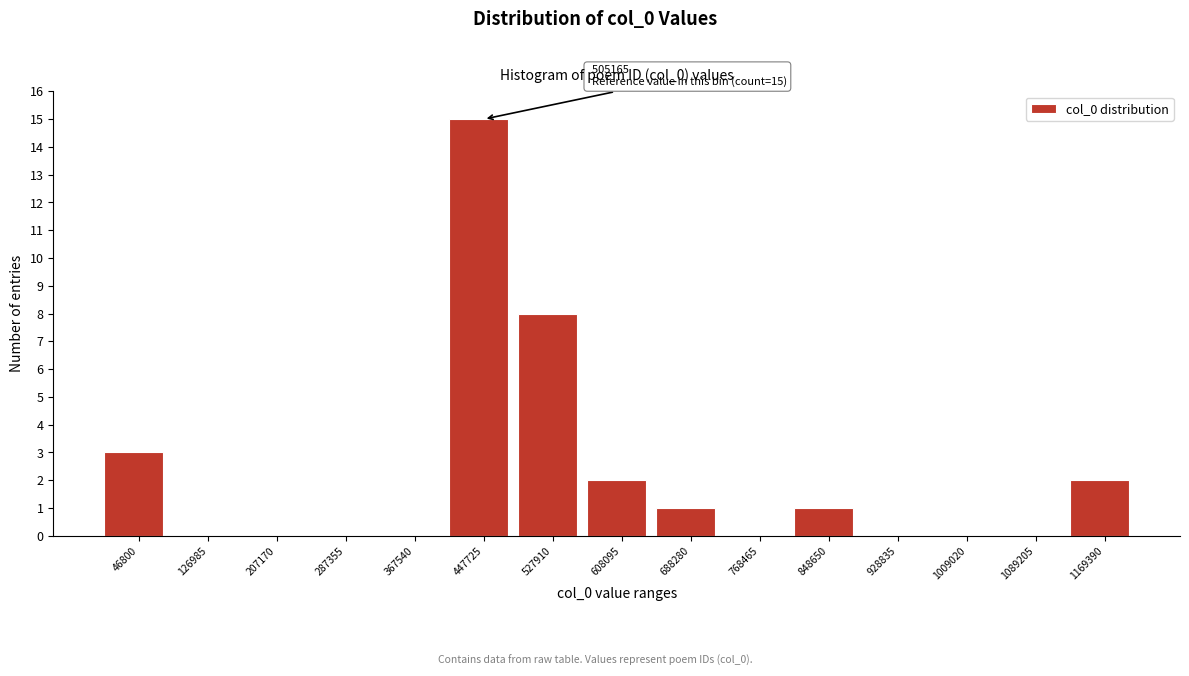

Reading left to right, transcribe all the data shown in this chart.

46800=3	126985=0	207170=0	287355=0	367540=0	447725=15	527910=8	608095=2	688280=1	768465=0	848650=1	928835=0	1009020=0	1089205=0	1169390=2